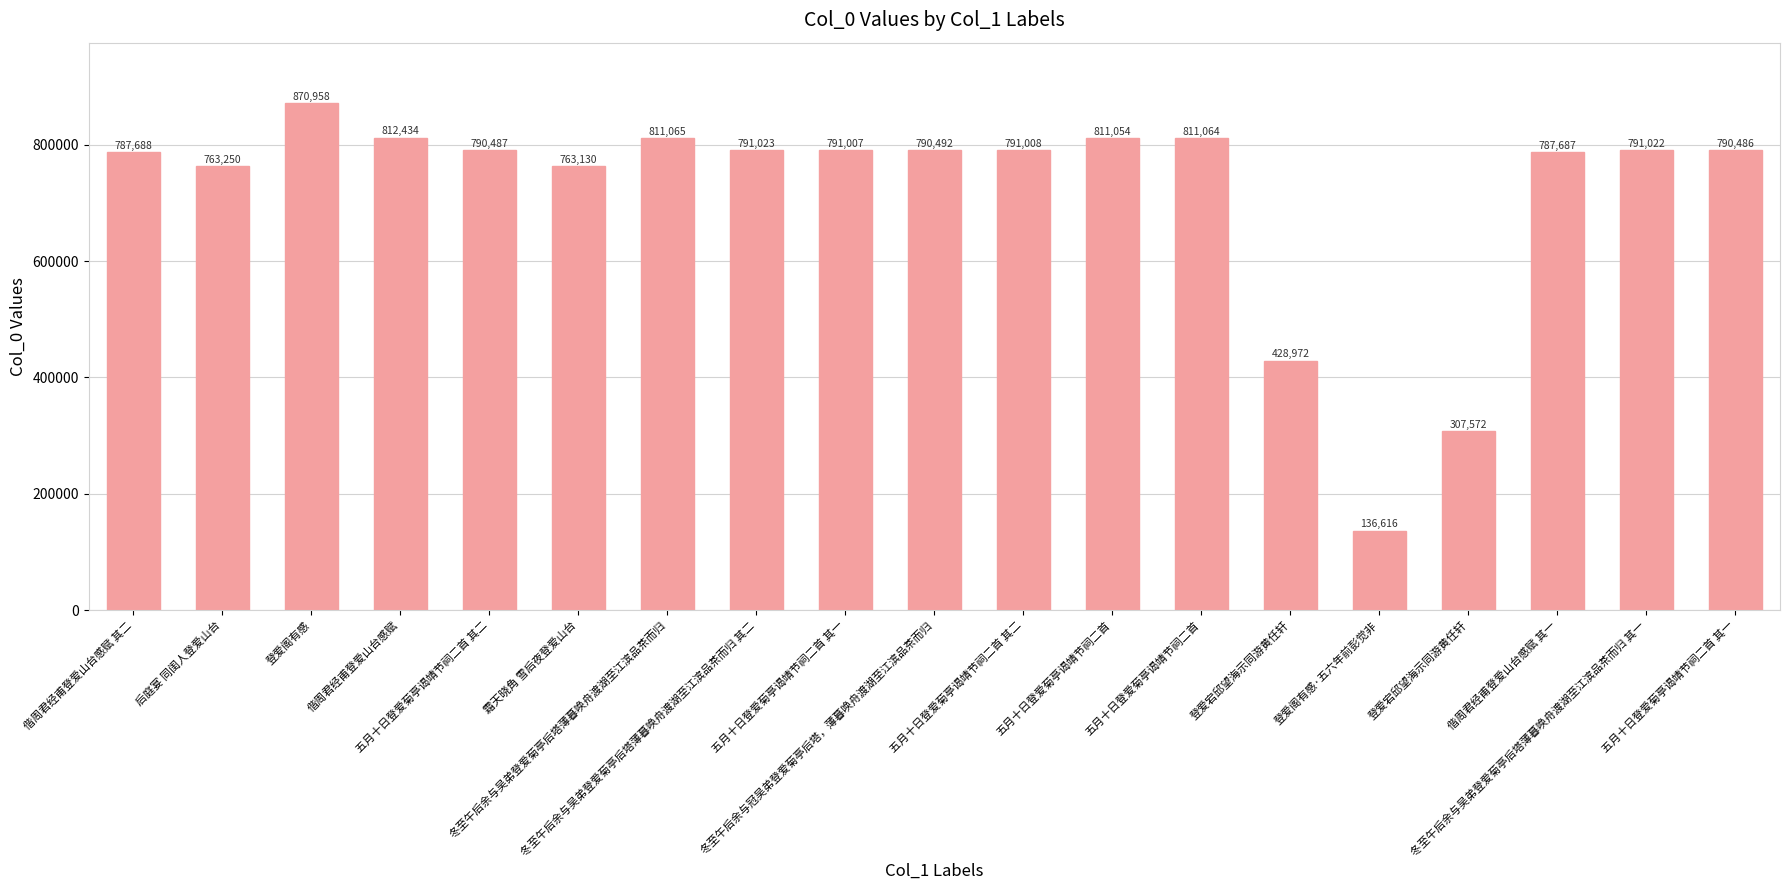

How many bars are there in total?

19